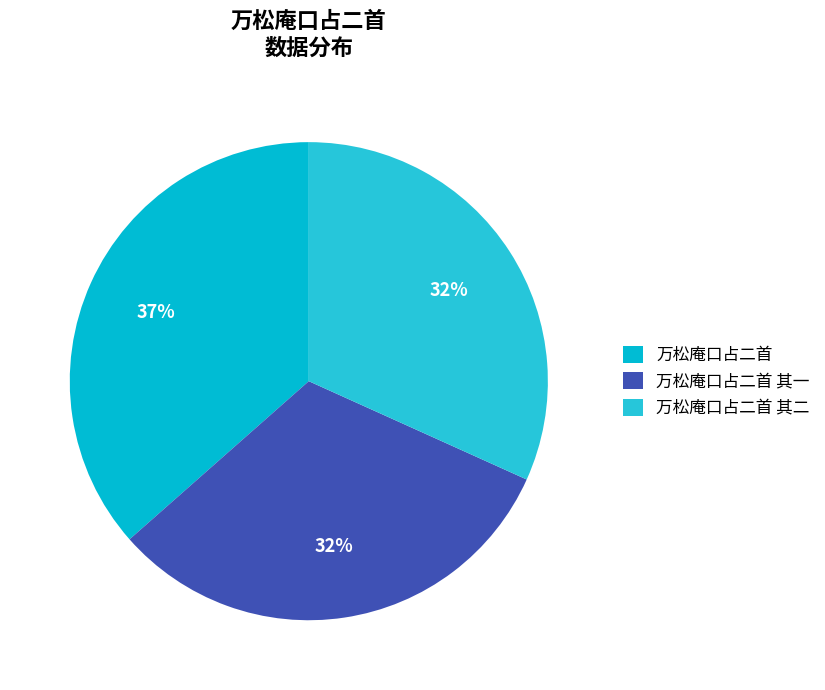

True or false: 万松庵口占二首 其一 accounts for 32% of the total.

True